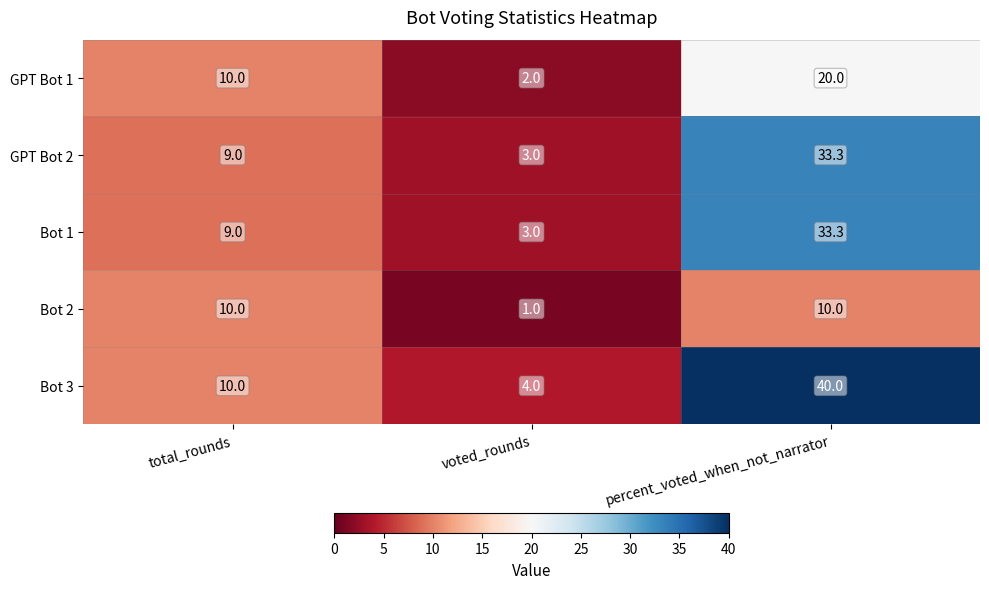

Reading left to right, extract all data points from this chart.

GPT Bot 1: 10.0	2.0	20.0
GPT Bot 2: 9.0	3.0	33.3
Bot 1: 9.0	3.0	33.3
Bot 2: 10.0	1.0	10.0
Bot 3: 10.0	4.0	40.0